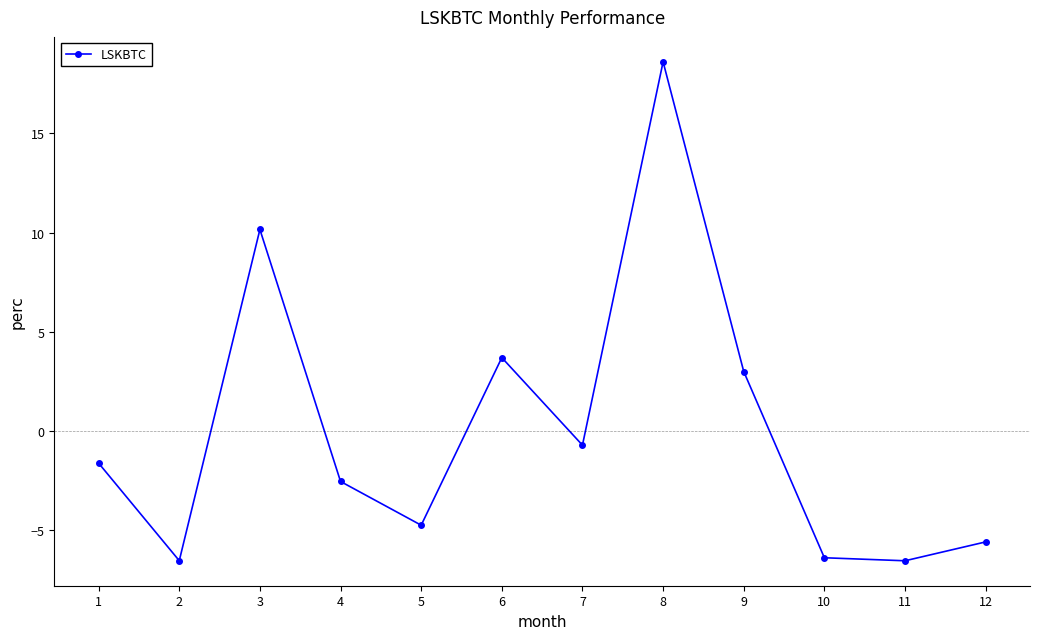

What is the sum of the values at 7 and 9?

2.3